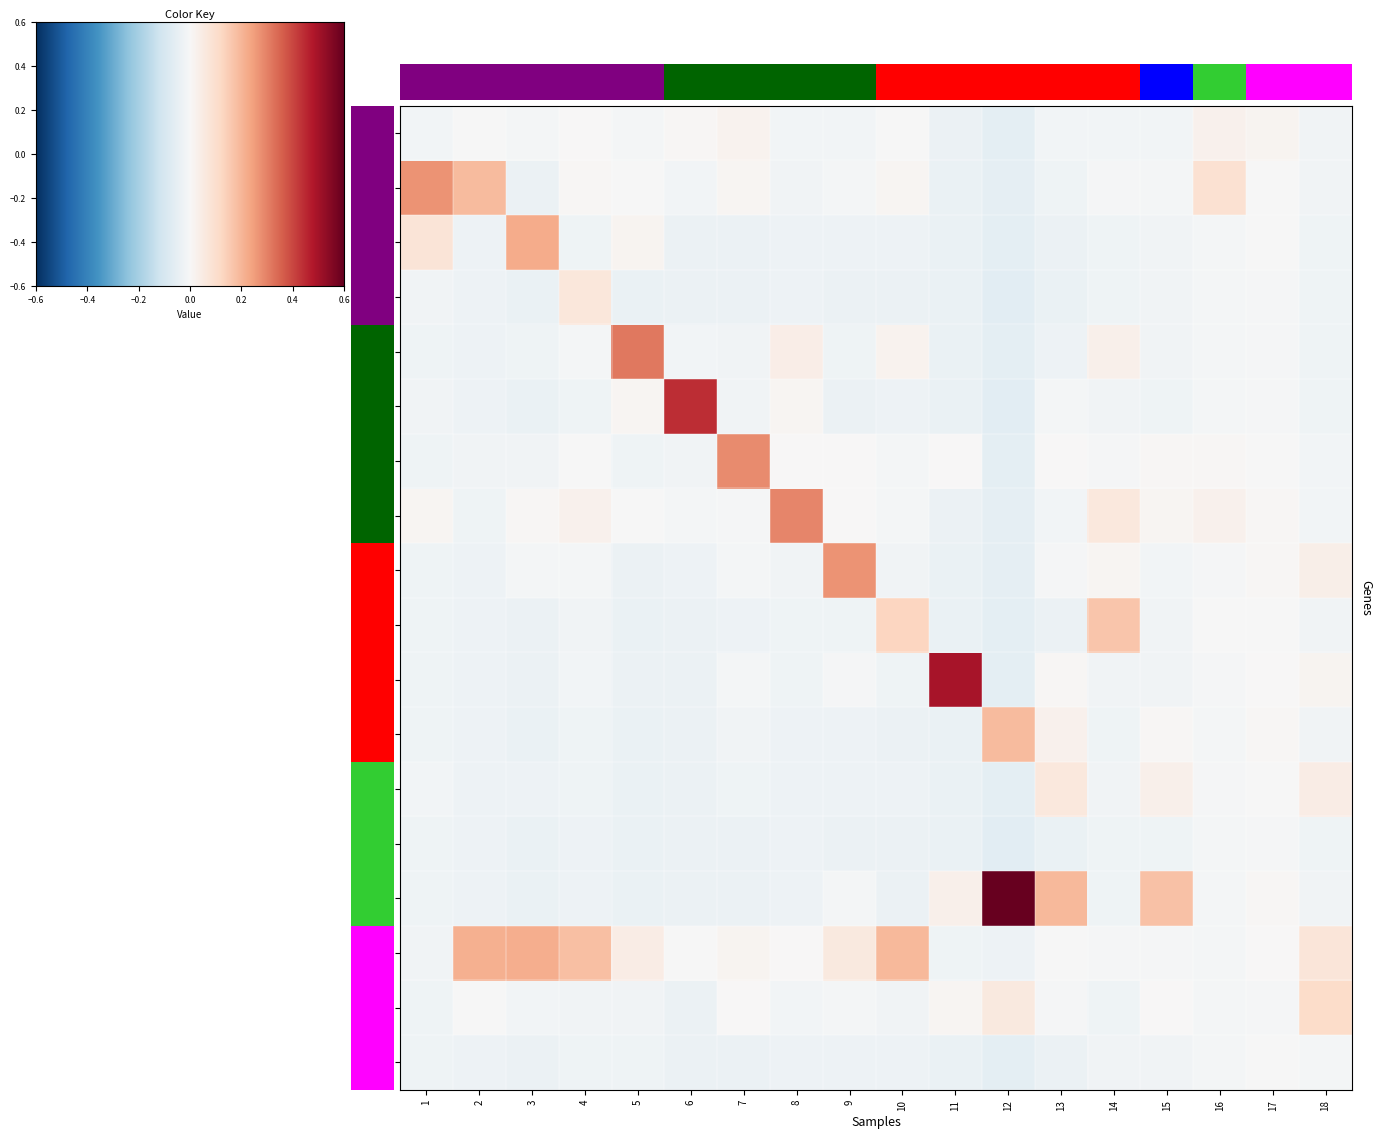

At how many categories does at least one series exceed 0?

18